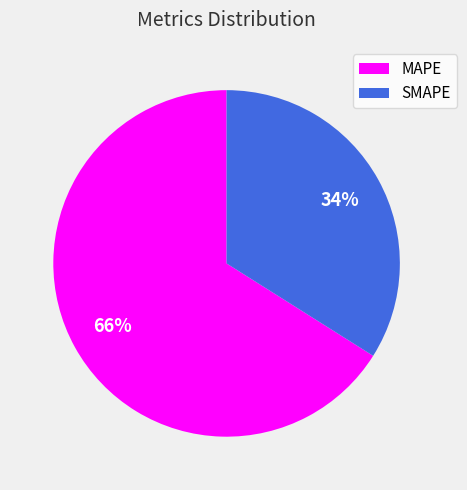

Approximately how many times larger is the value at MAPE compared to SMAPE?

1.9